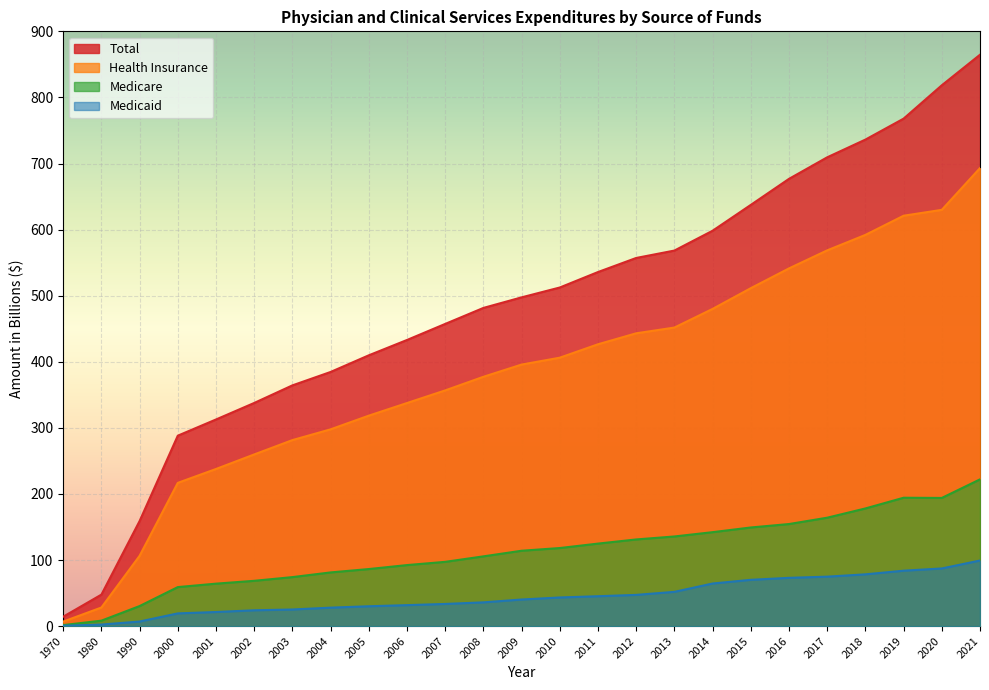

True or false: Health Insurance has more than 2 points higher than both neighbors.

False